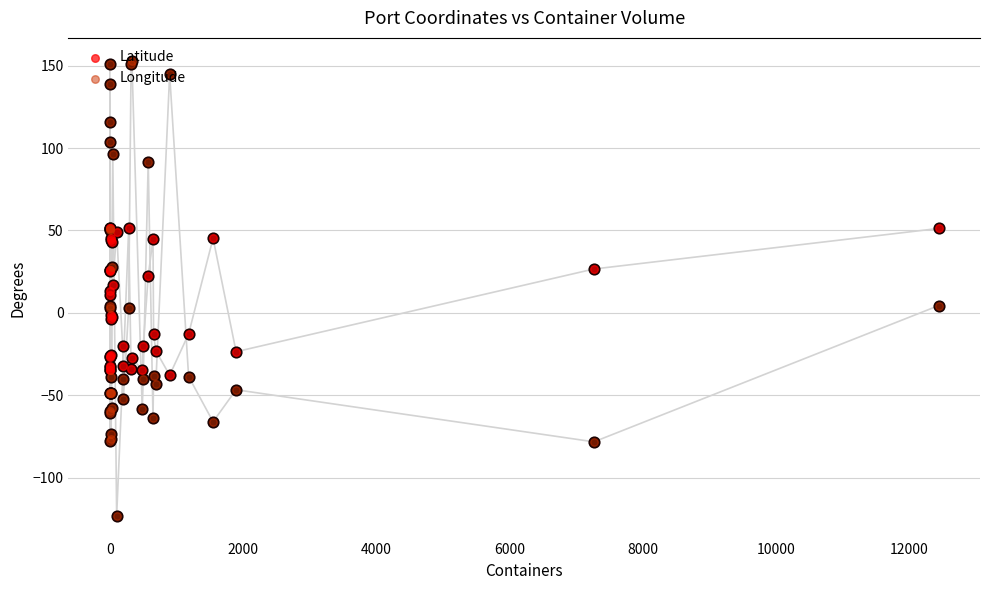

Which series has the largest total across all categories?

Latitude